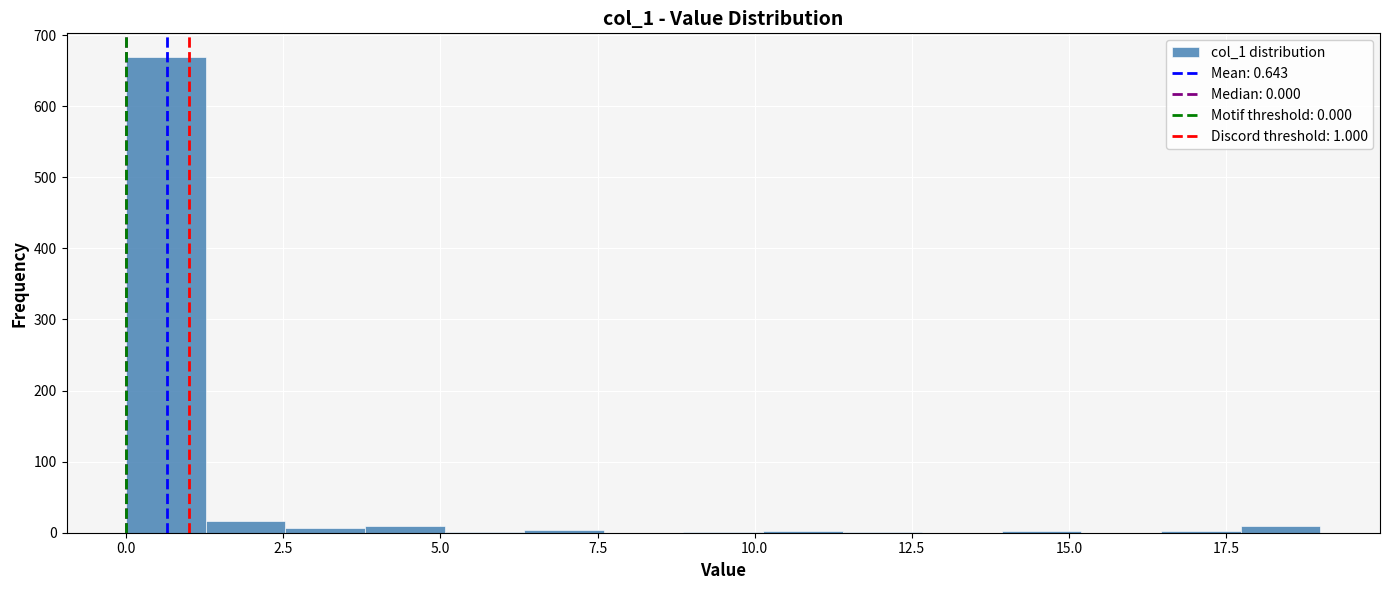

Around what value on the x-axis is the tallest bar? Give the approximate position of its centre, as read against the axis.

0.5